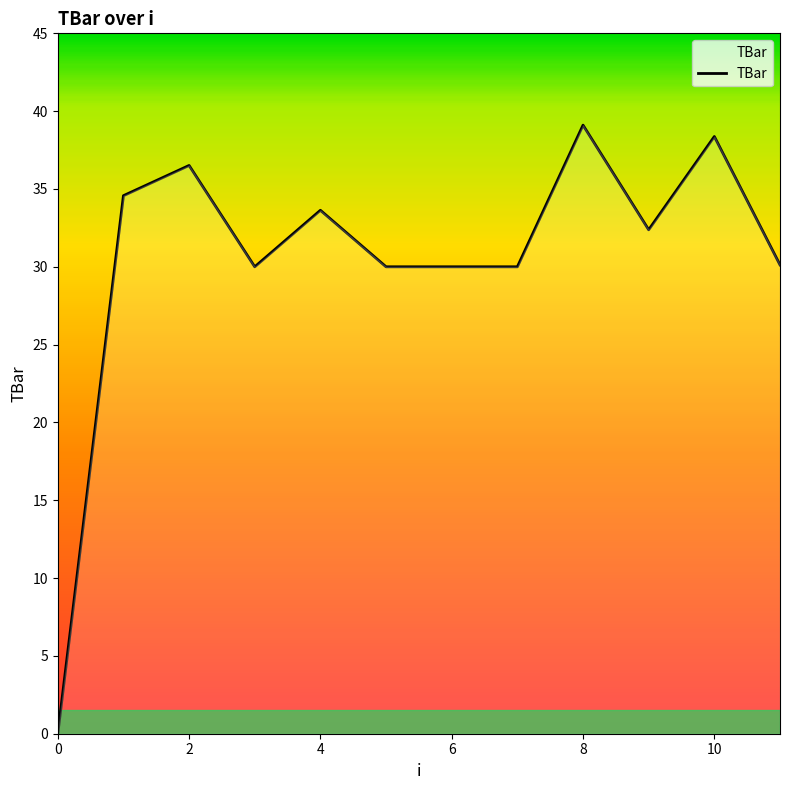

Rank the categories by value from lowest to highest.

0, 3, 5, 6, 7, 11, 9, 4, 1, 2, 10, 8